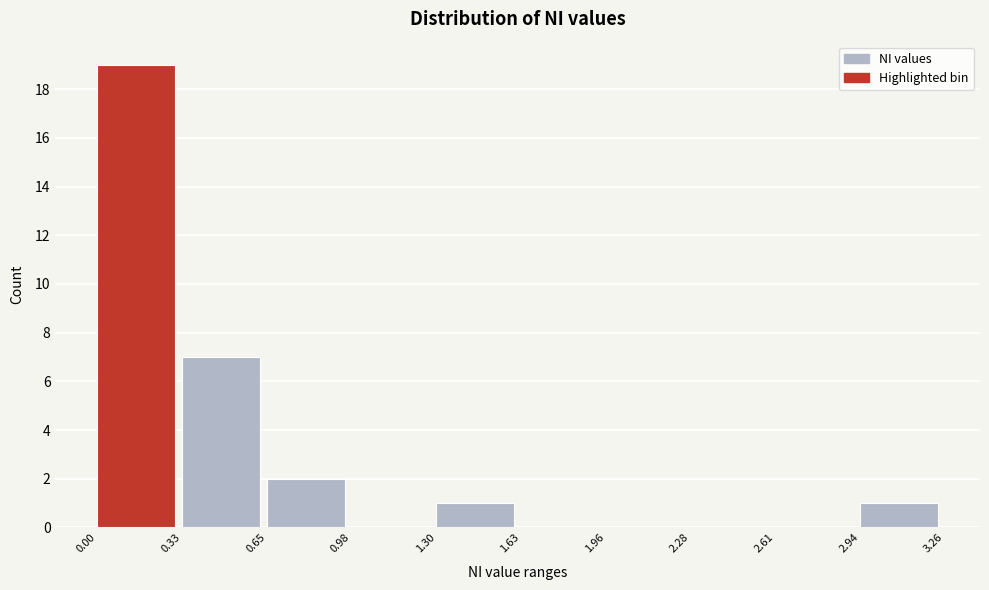

How tall is the bar that spans 2.94 to 3.26 on the x-axis? The values are not printed on the chart, so give them approximately, as read against the axis.

1